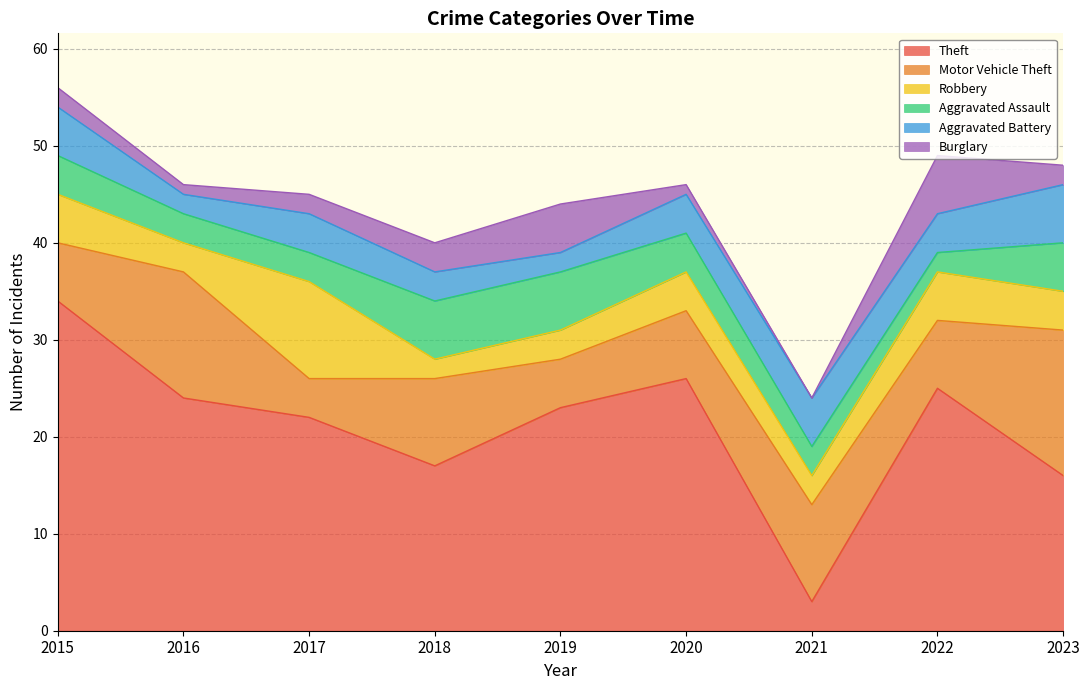

At which category does Robbery reach its first local valley?

2016